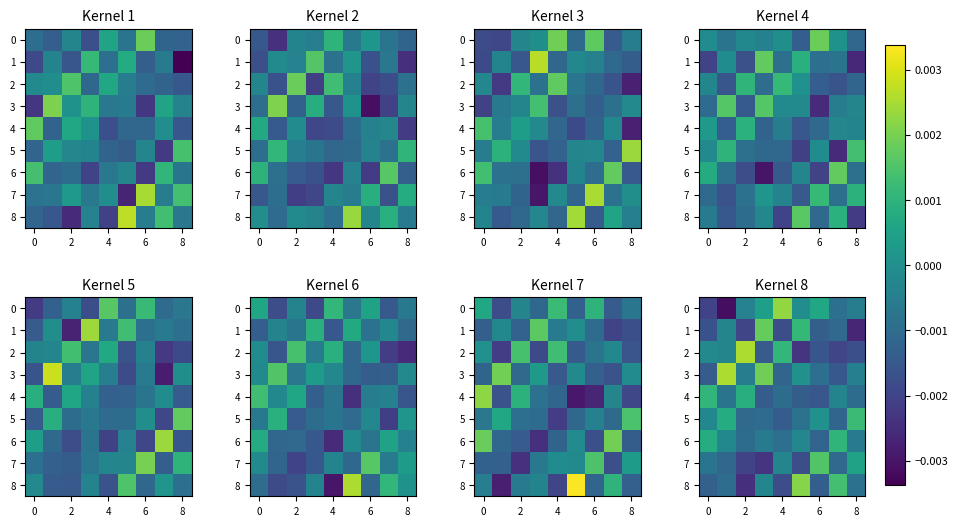

The value of 7 at 0 is -0.0. True or false?

False